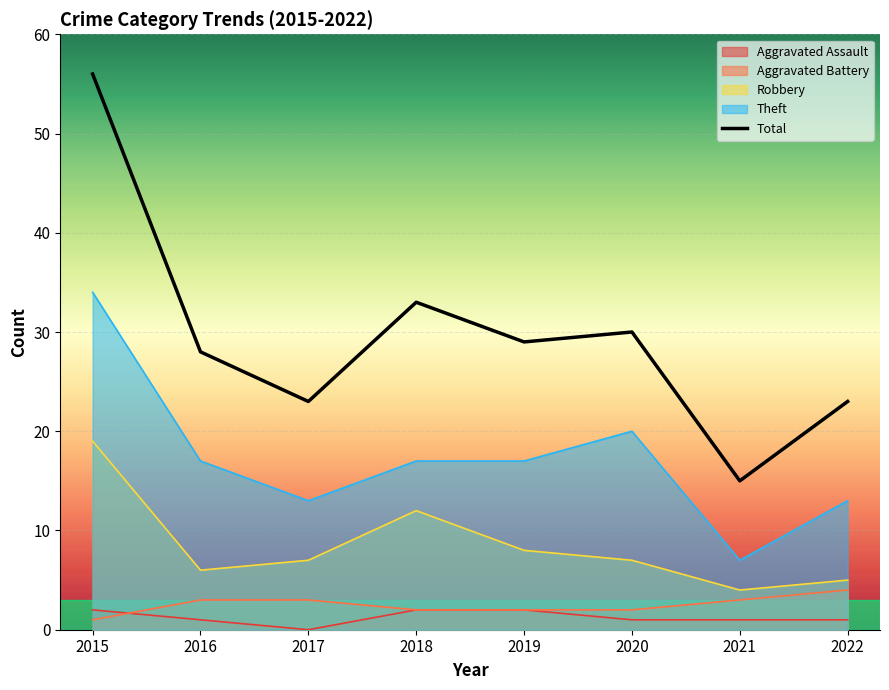

What is the sum of the values at 2020 and 2017?

53